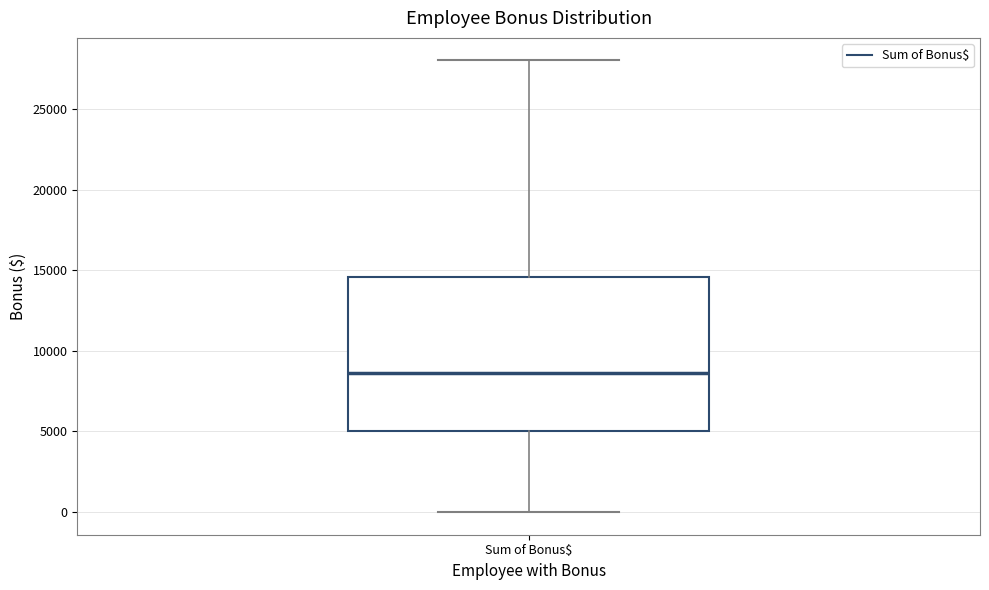

Where is the lower edge of the box for Sum of Bonus$ on the y-axis? The values are not printed on the chart, so give them approximately, as read against the axis.

5000